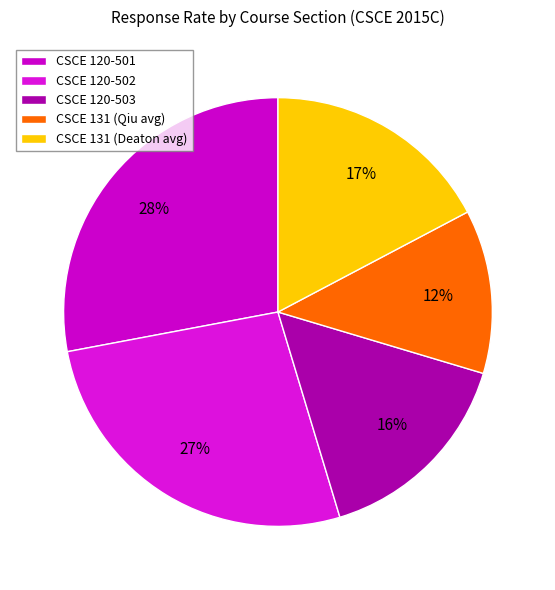

Does any single category account for the majority?

No